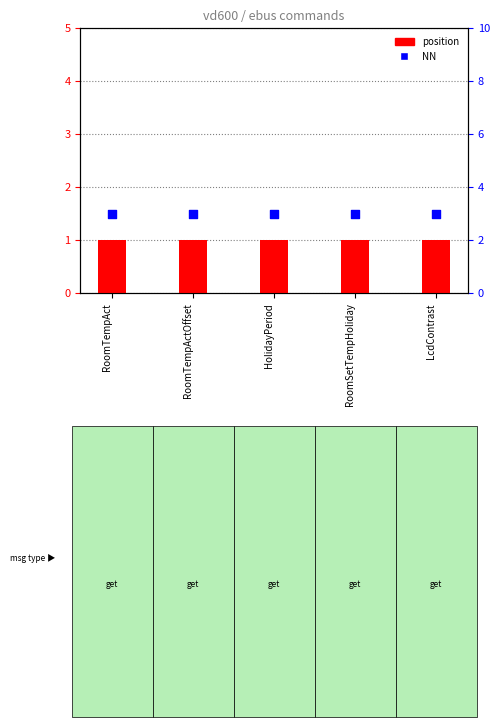

Which series contains the highest Y value?

NN